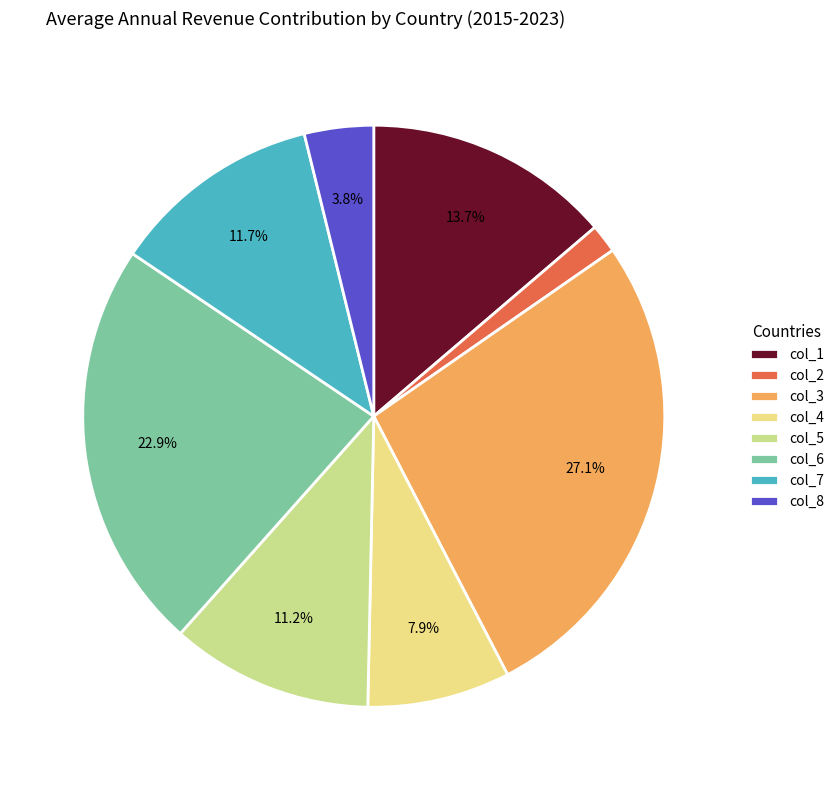

To the nearest percent, what portion does col_2 represent?

2%